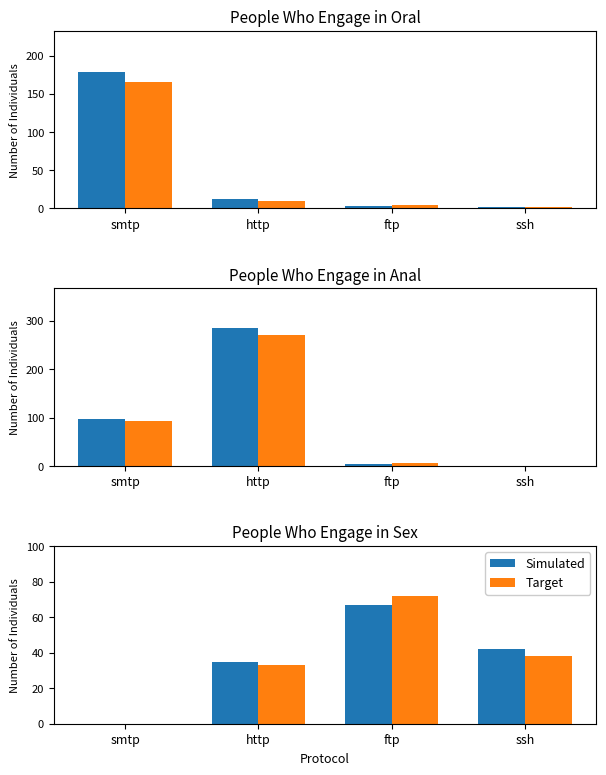

Which has a higher value, smtp or http?

http